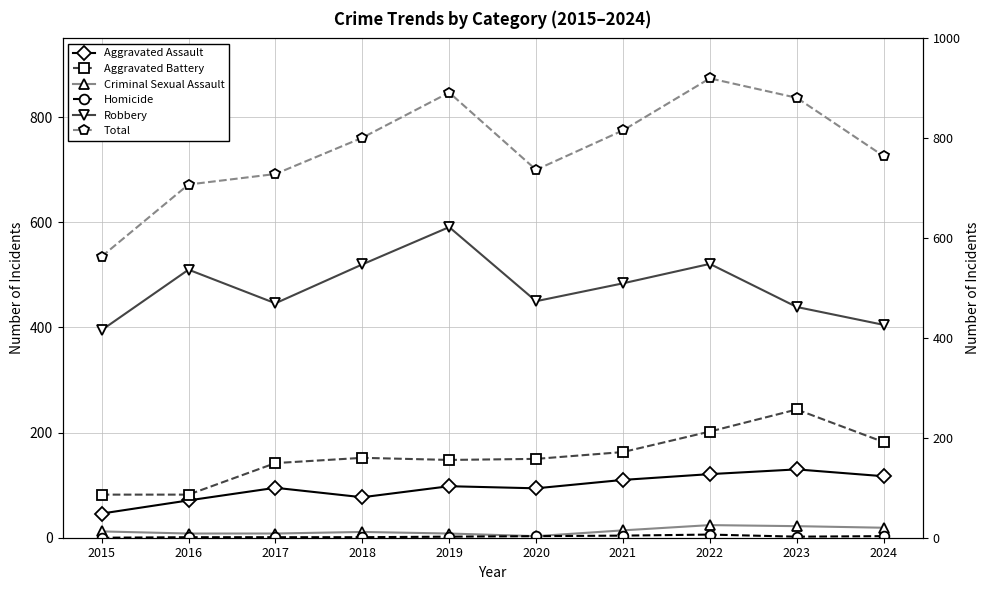

Between 2016 and 2020, which series saw the biggest shift?

Aggravated Battery